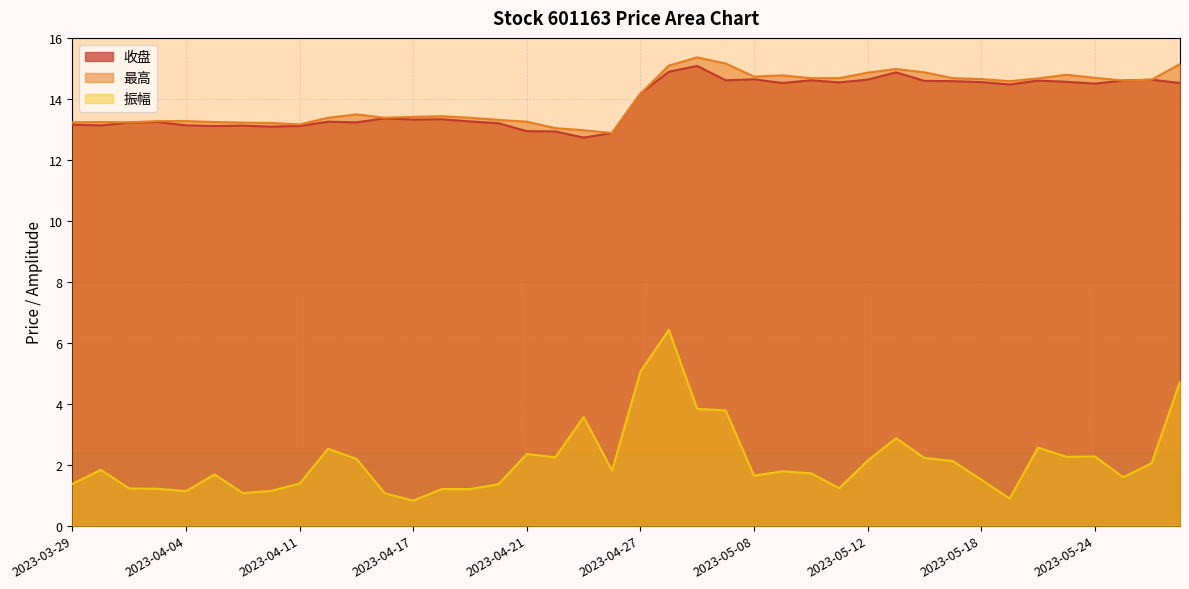

What is the total value across all series at 2023-03-31?

27.7